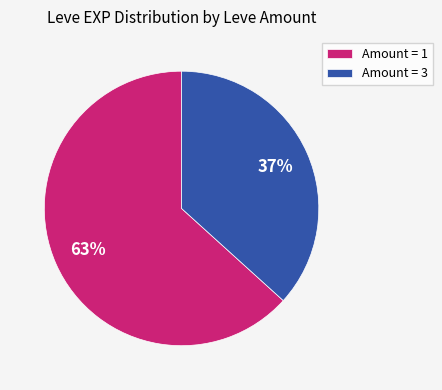

To the nearest percent, what portion does Amount = 3 represent?

37%